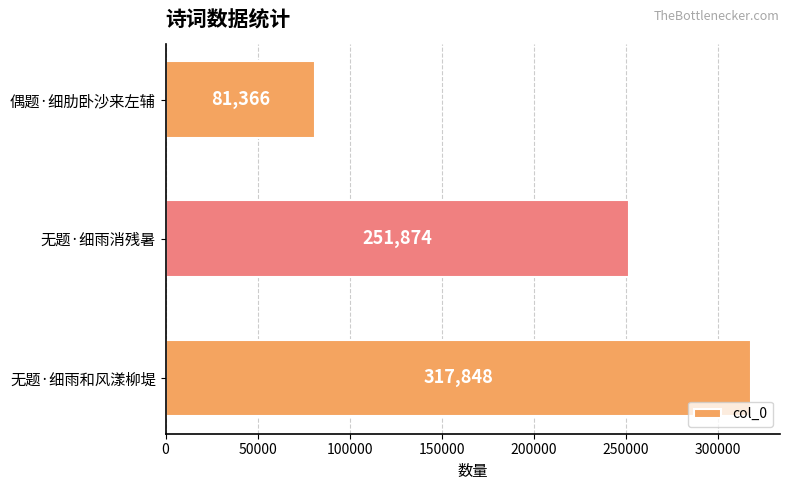

What is the difference between the maximum and second lowest values?

65974